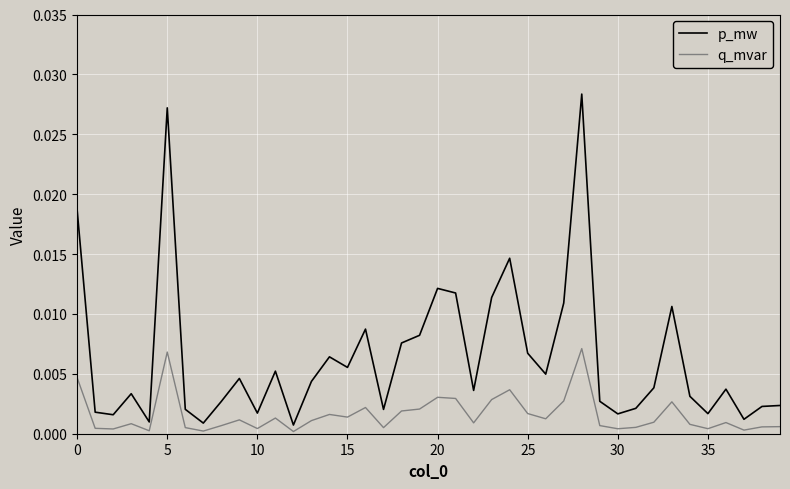

At how many categories does at least one series exceed 0?

40